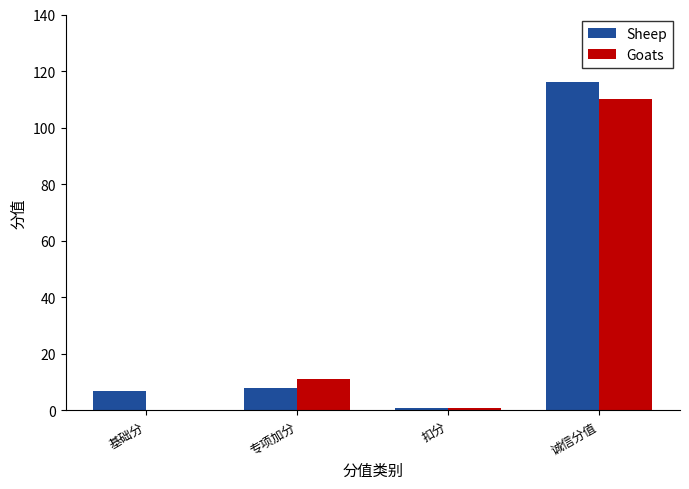

What is the maximum value for Sheep?

116